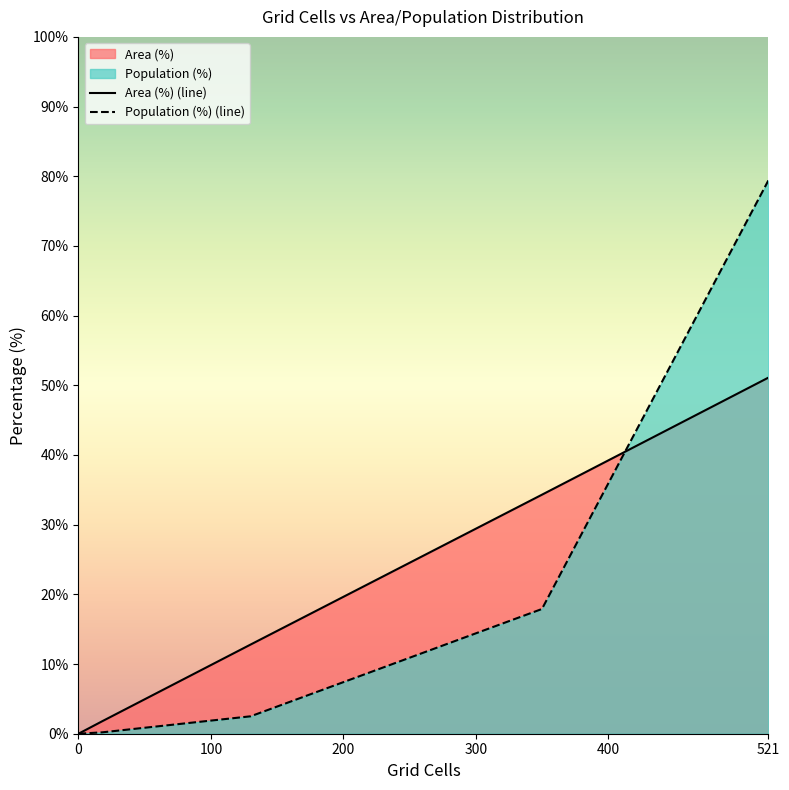

The Area (%) series shows 16.8 at Medium (20-30 min). True or false?

False